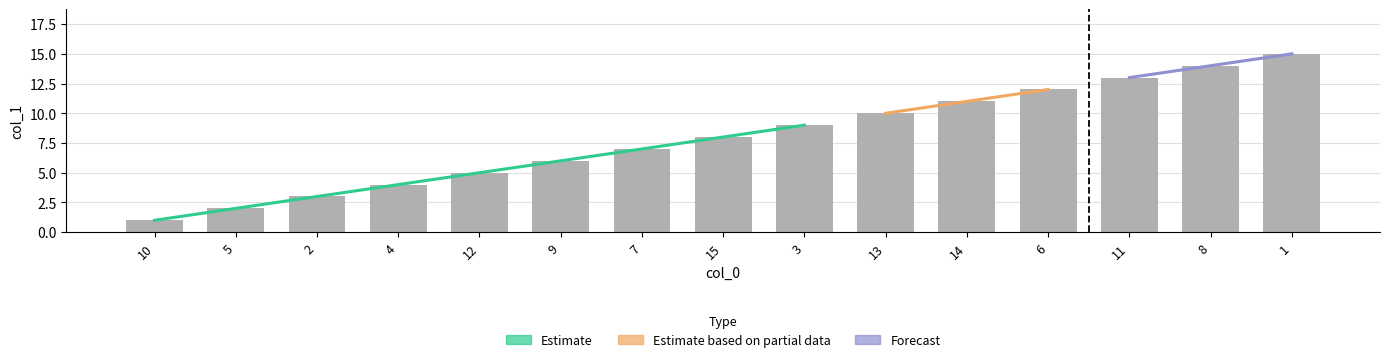

The value at 2 is 3. True or false?

True